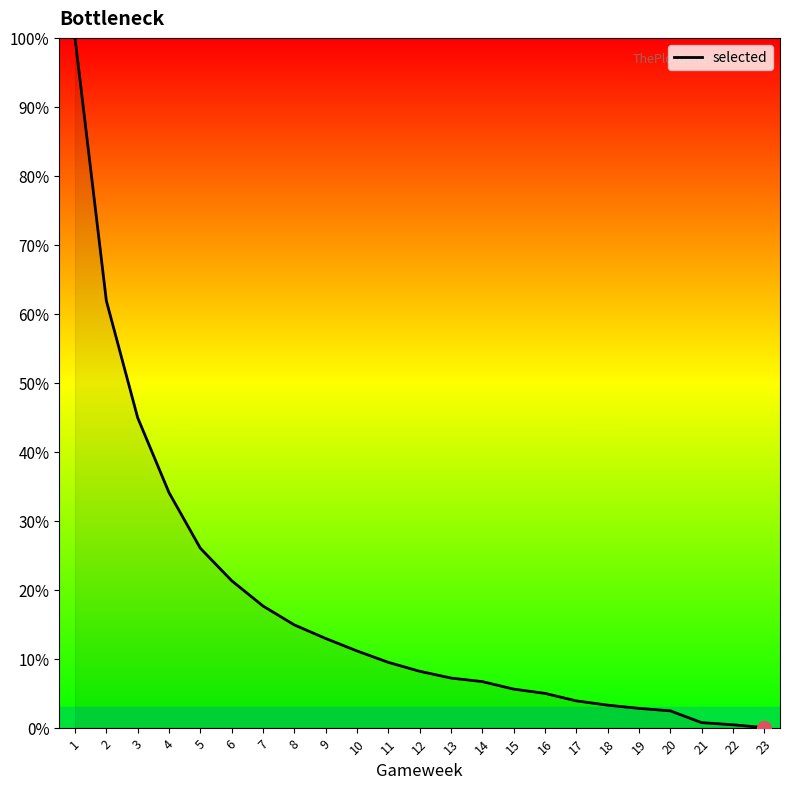

Does the chart have visible grid lines?

No